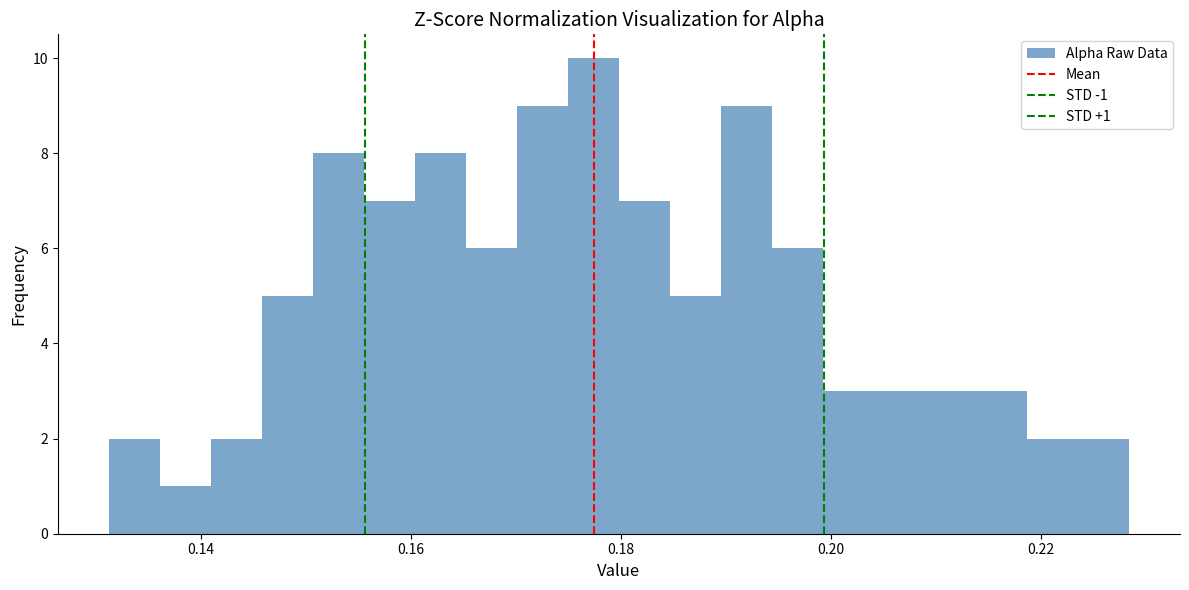

Around what value on the x-axis is the tallest bar? Give the approximate position of its centre, as read against the axis.

0.178